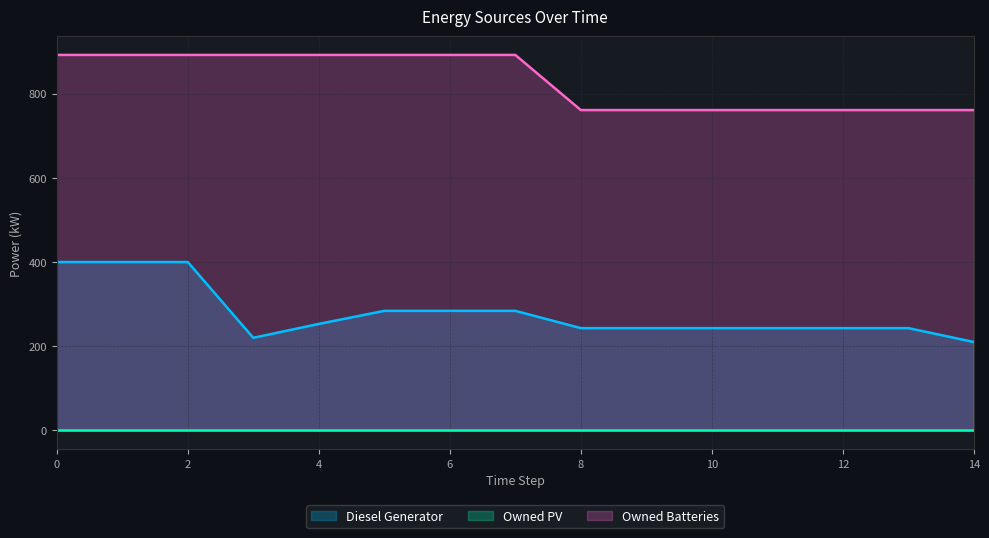

Does the chart display data point markers on the line(s)?

No